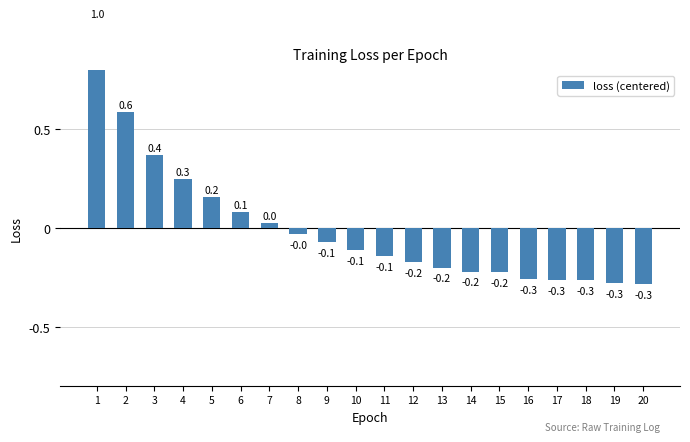

The chart shows a value of -0.0 at 9. True or false?

False